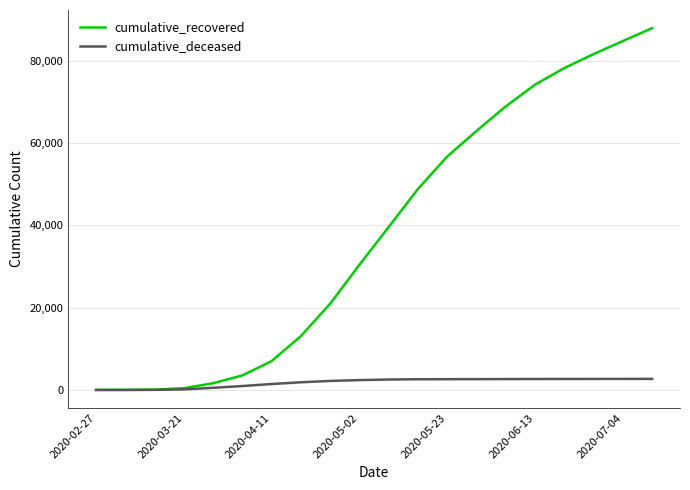

At how many categories does at least one series exceed 71944?

5